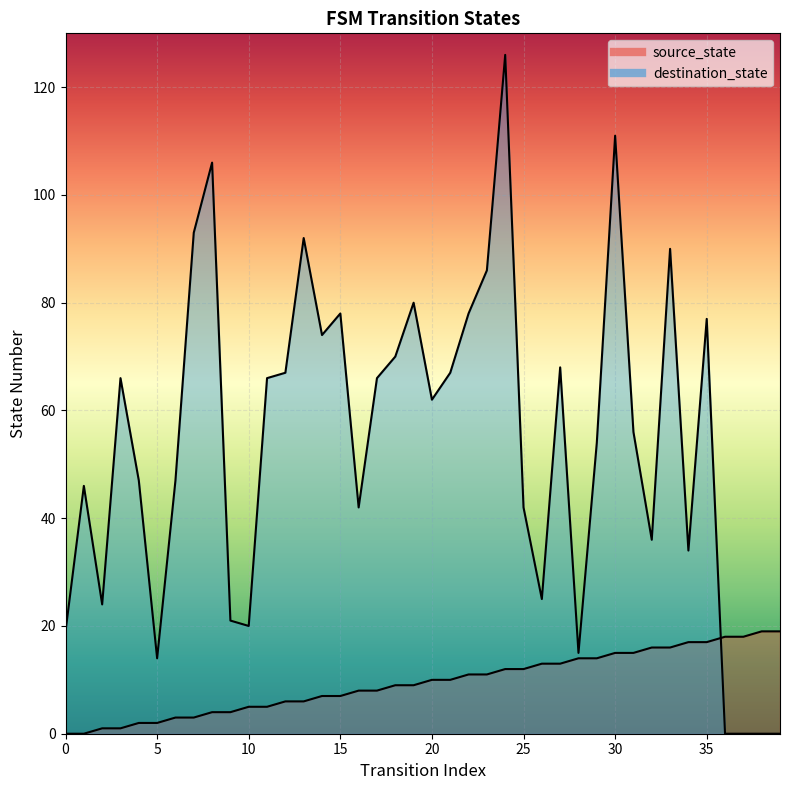

Is it true that destination_state equals 111 at 11?

False